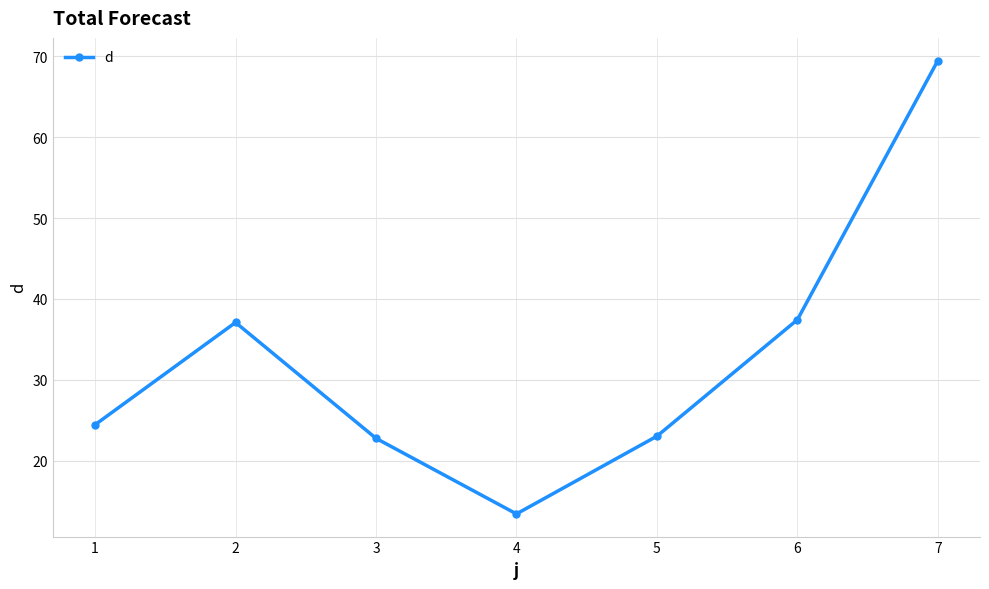

True or false: there are more than 2 points higher than both neighbors.

False